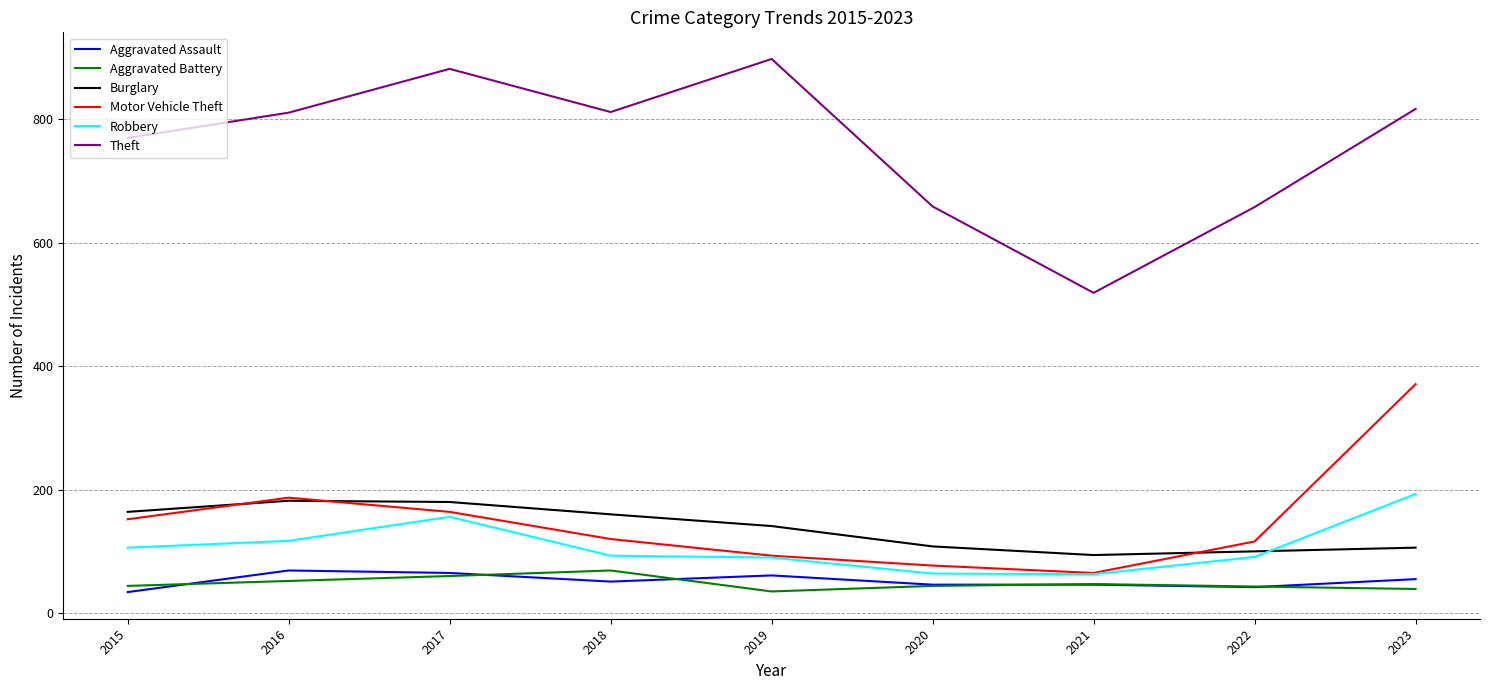

Rank the series at 2023 from lowest to highest value.

Aggravated Battery, Aggravated Assault, Burglary, Robbery, Motor Vehicle Theft, Theft